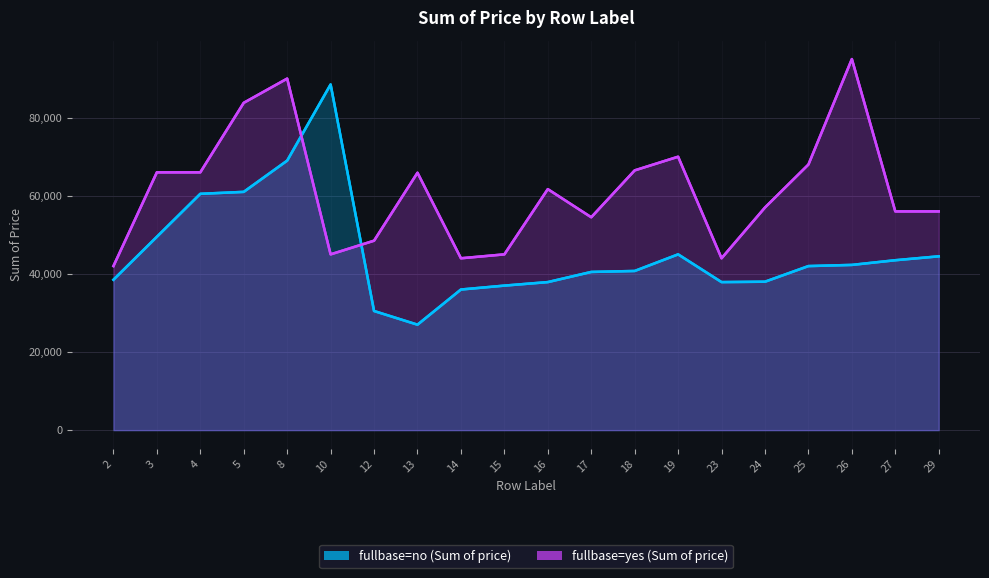

Which series has the largest total across all categories?

fullbase=yes (Sum of price)